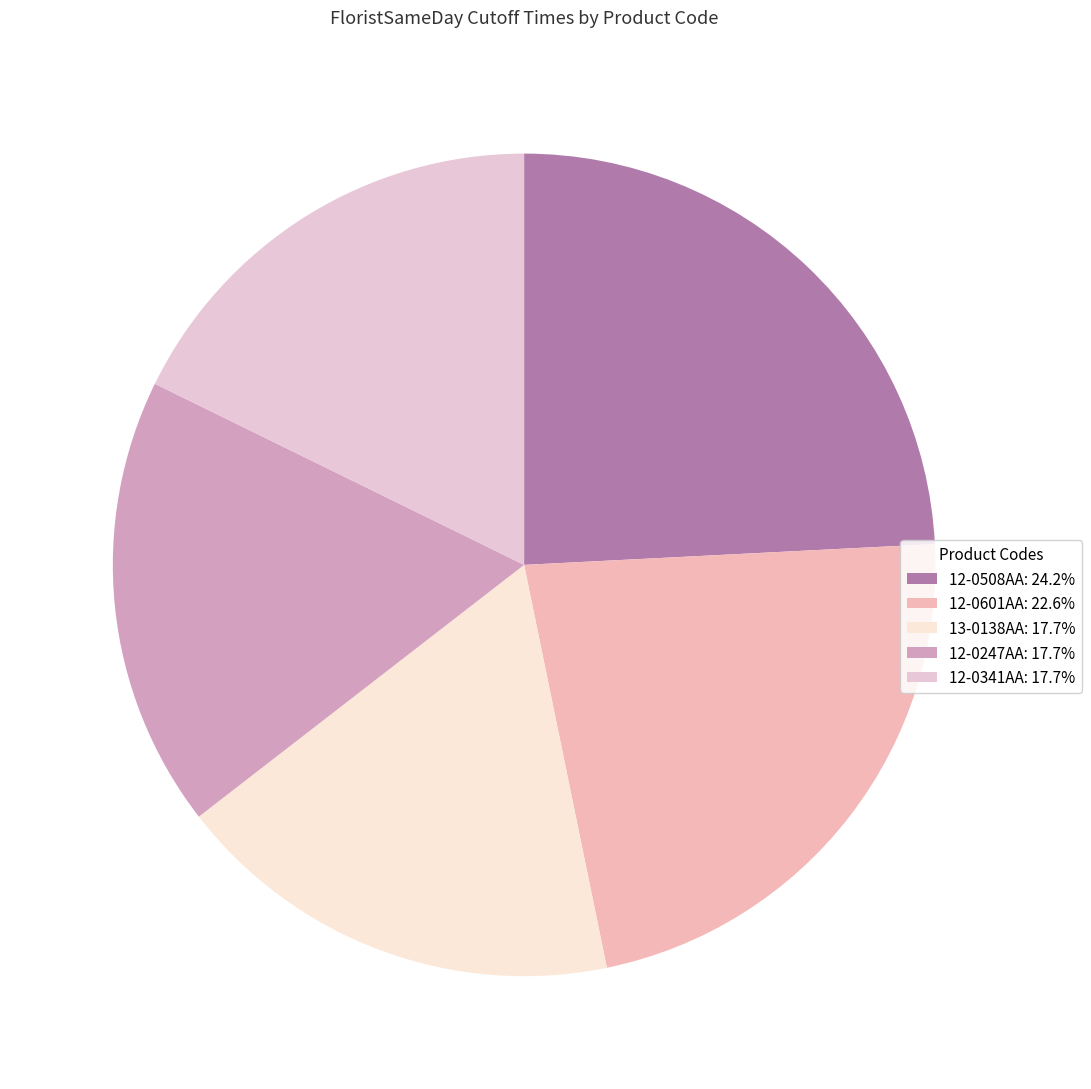

Is it true that 12-0341AA is 18% of the pie?

True